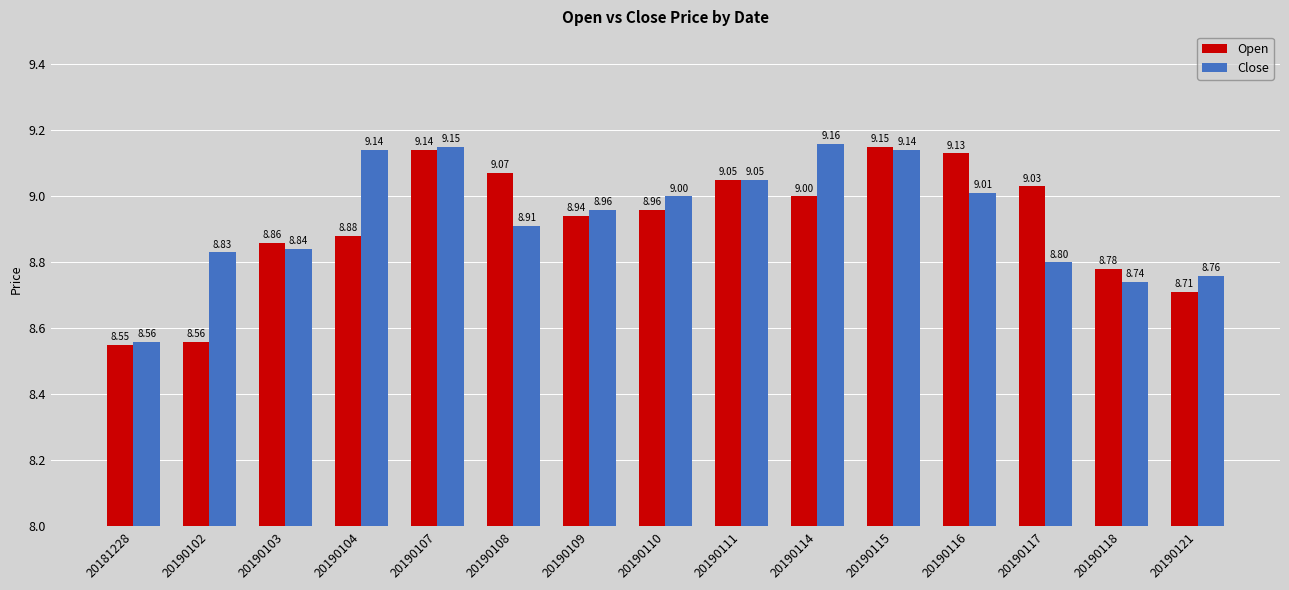

Which series changed the most between 20181228 and 20190111?

Open